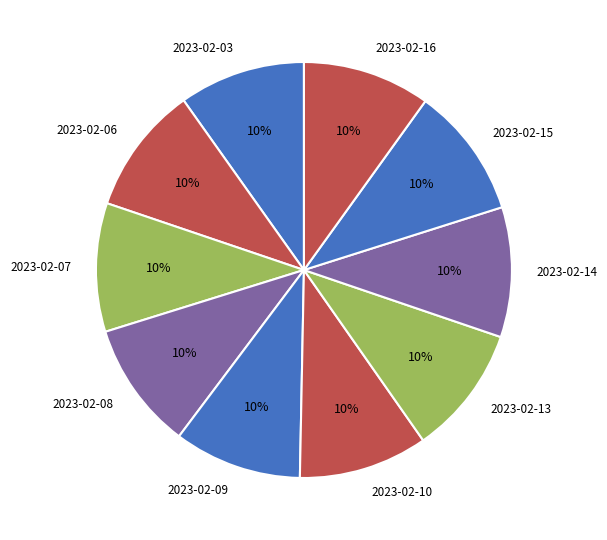

Approximately how many times larger is the value at 2023-02-03 compared to 2023-02-13?

1.0